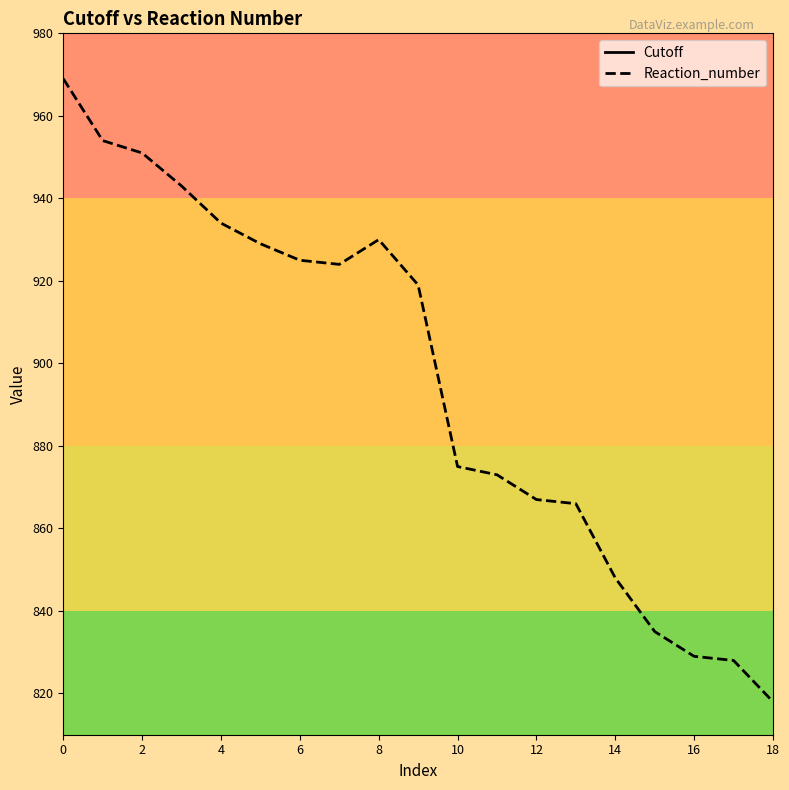

What is the difference between the second highest and second lowest values in the Reaction_number series?

126